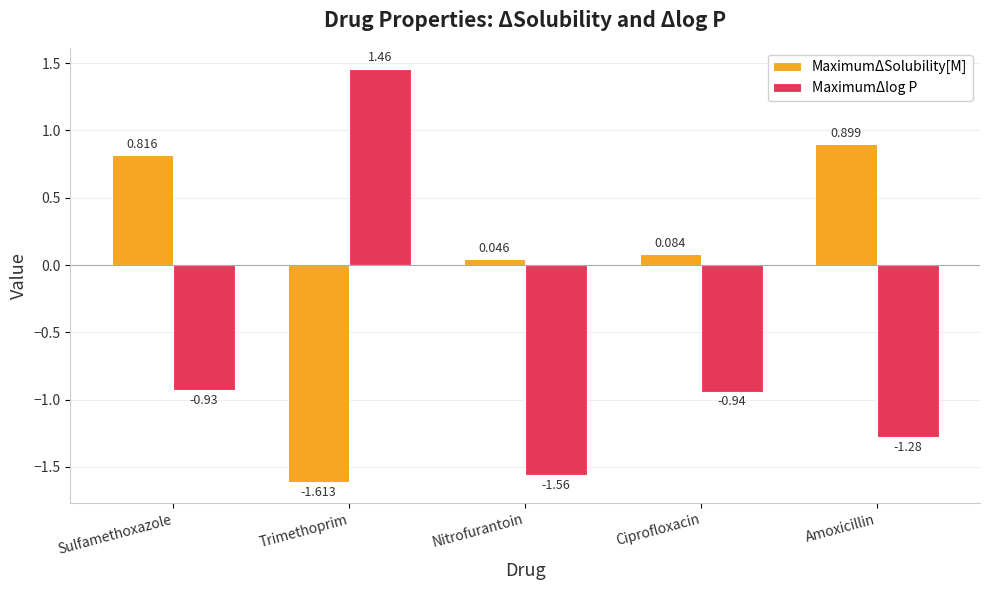

How many bars are there in total?

10